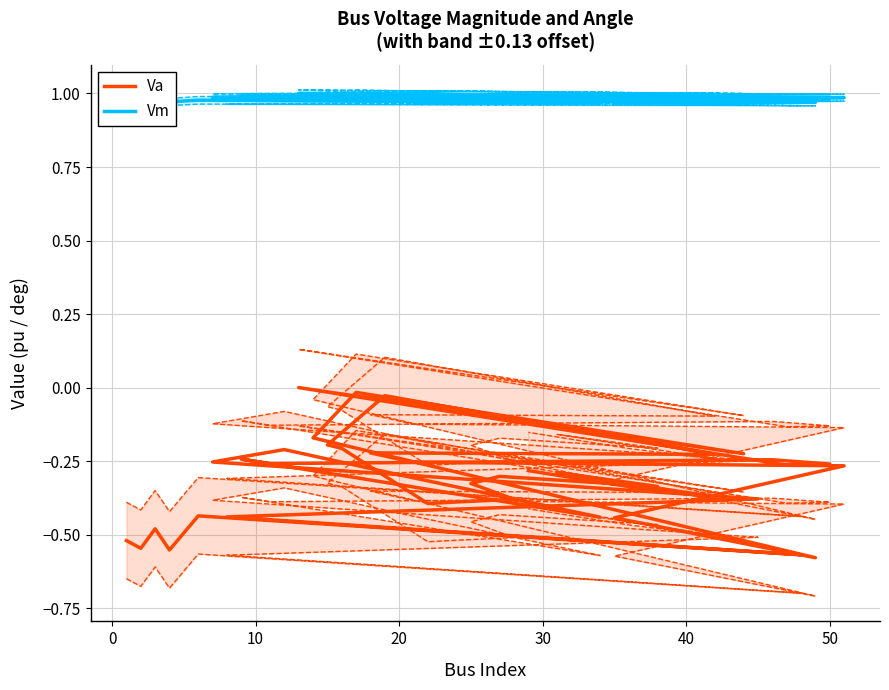

What is the difference between the maximum and minimum values in the Va series?

0.6